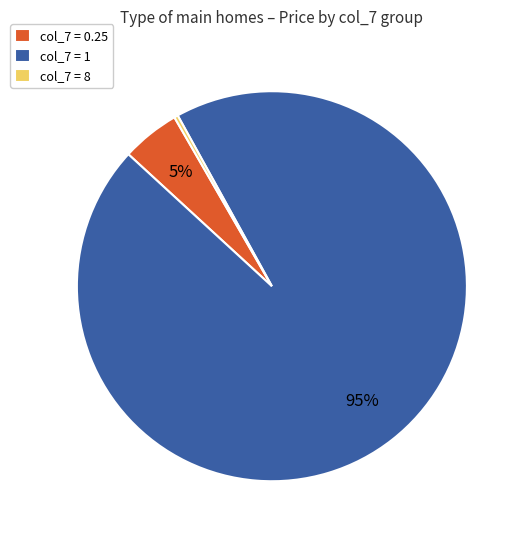

The col_7 = 1 slice represents 95% of the pie. True or false?

True